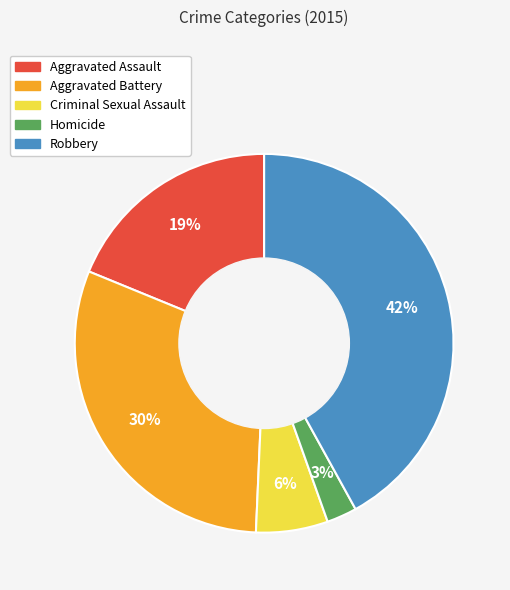

Which slice is the smallest?

Homicide